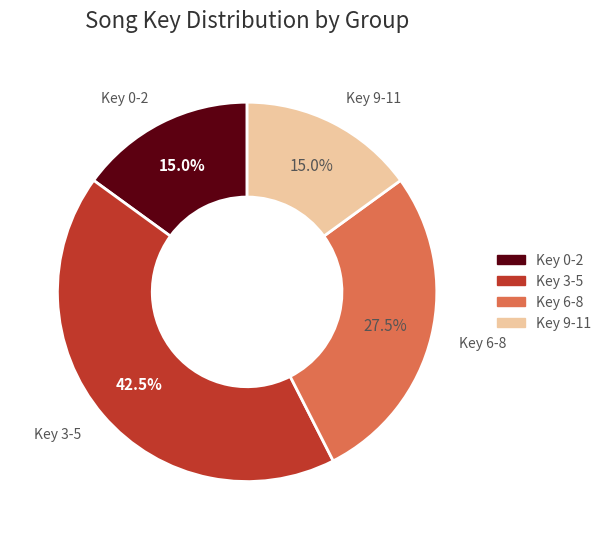

What portion of the pie excludes Key 0-2?

85.0%